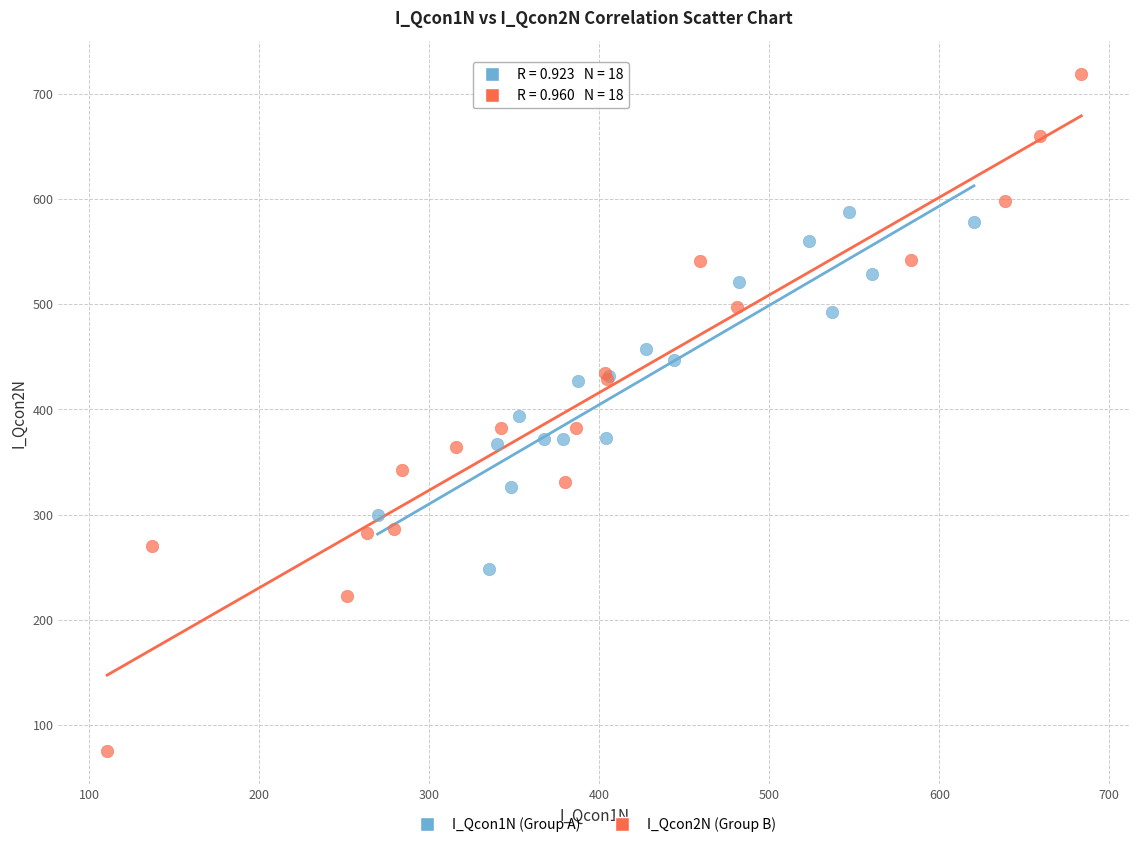

Which series contains the lowest Y value?

I_Qcon2N (Group B)